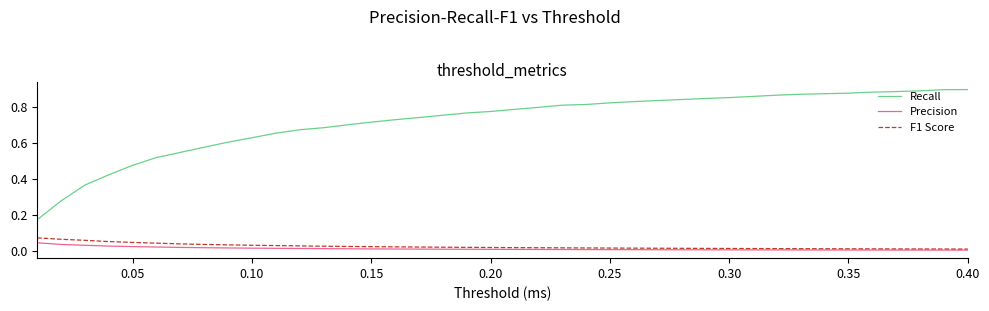

How many lines are shown in the chart?

3